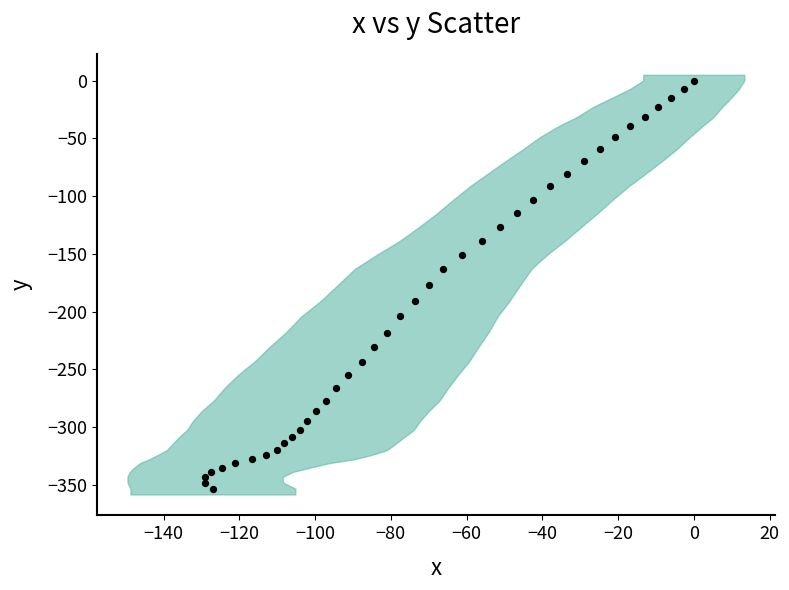

What is the range of X values (max minus min)?

129.1